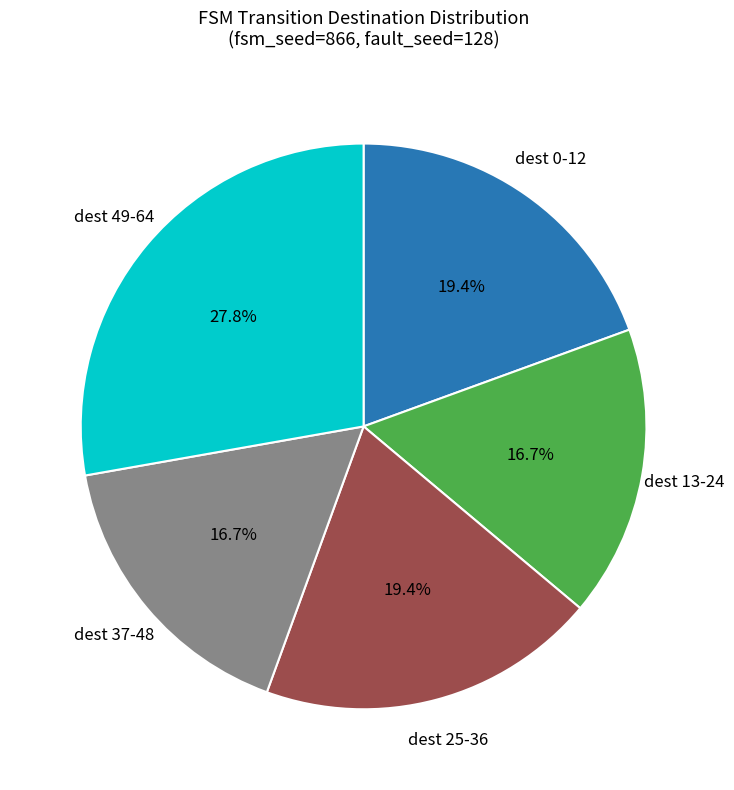

Is there any slice that represents more than half of the pie?

No